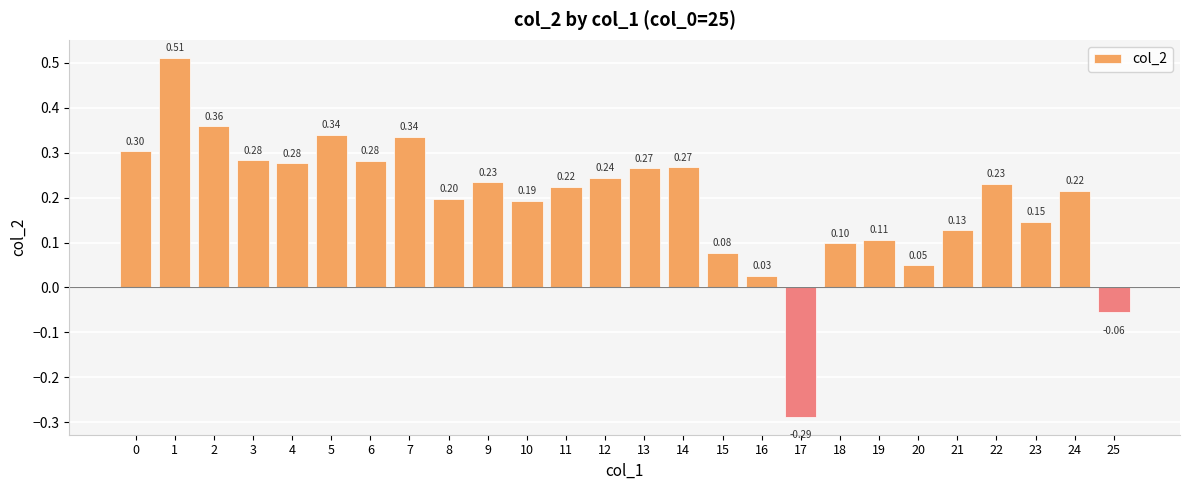

What is the difference between the maximum and second lowest values?

0.6